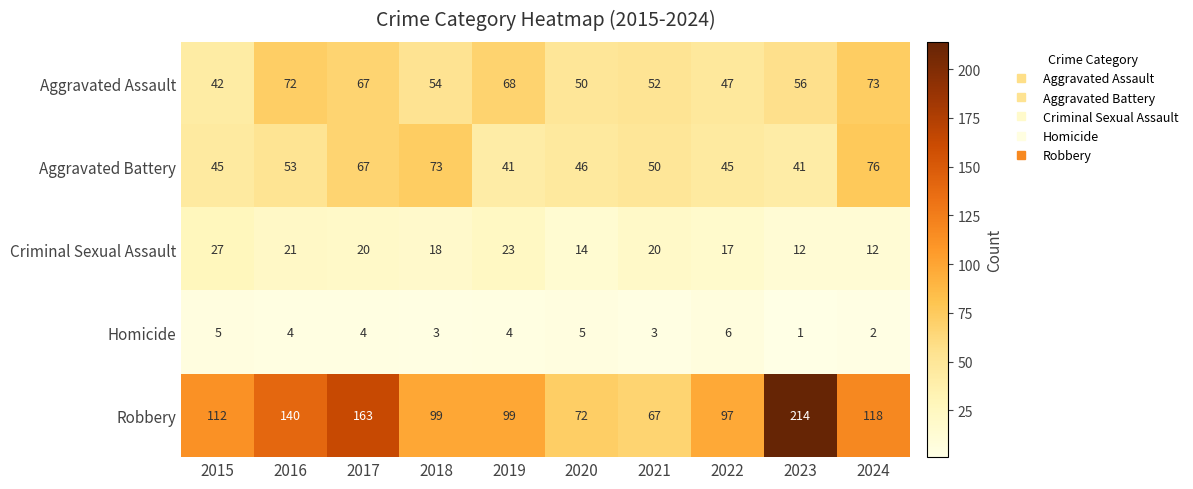

Between 2021 and 2022, which series saw the biggest shift?

Robbery